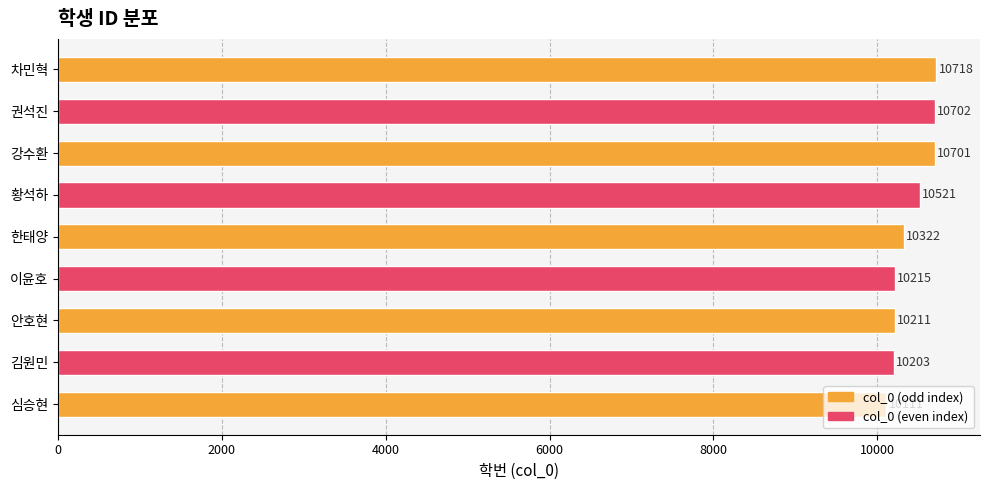

Approximately how many times larger is the value at 차민혁 compared to 한태양?

1.0